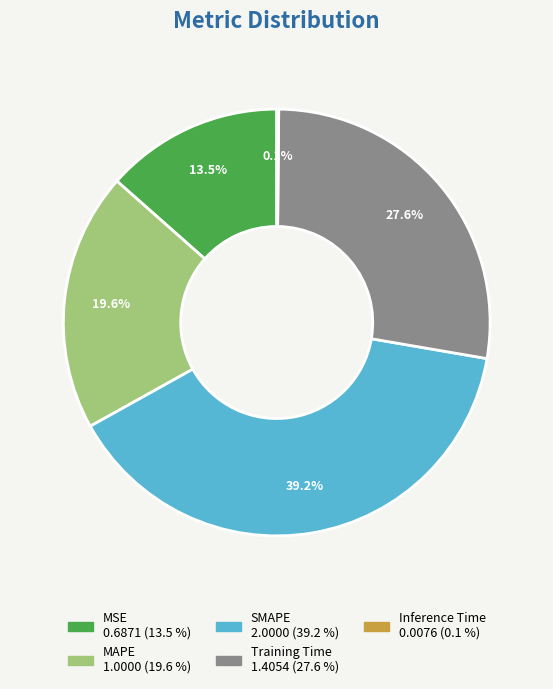

Between Training Time and MSE, which is larger?

Training Time